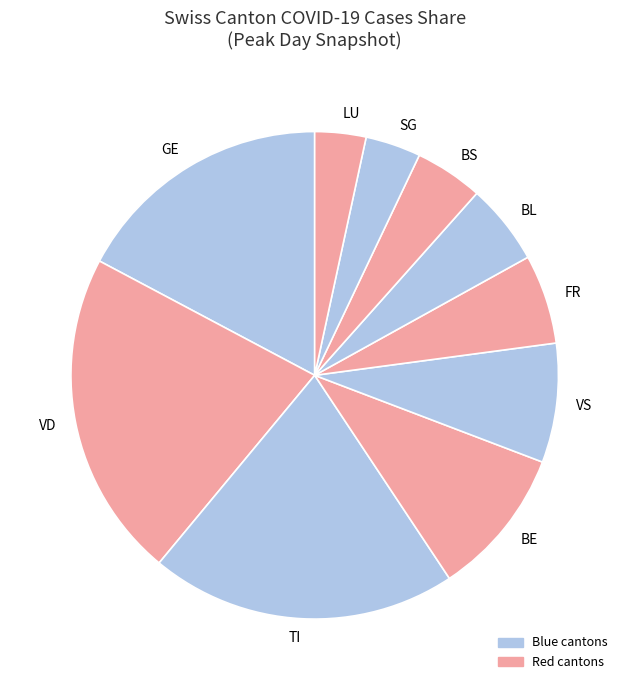

What is the largest slice in the pie chart?

VD